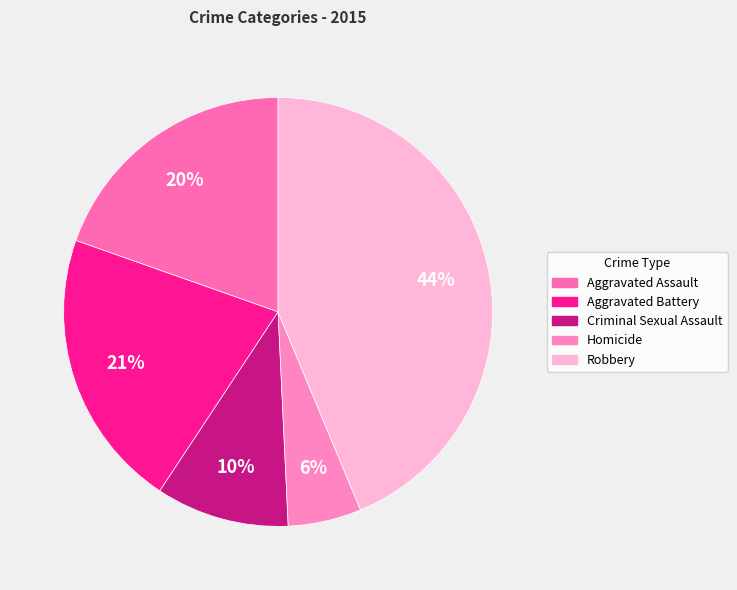

To the nearest percent, what is the difference between the largest and smallest slice percentages?

38%